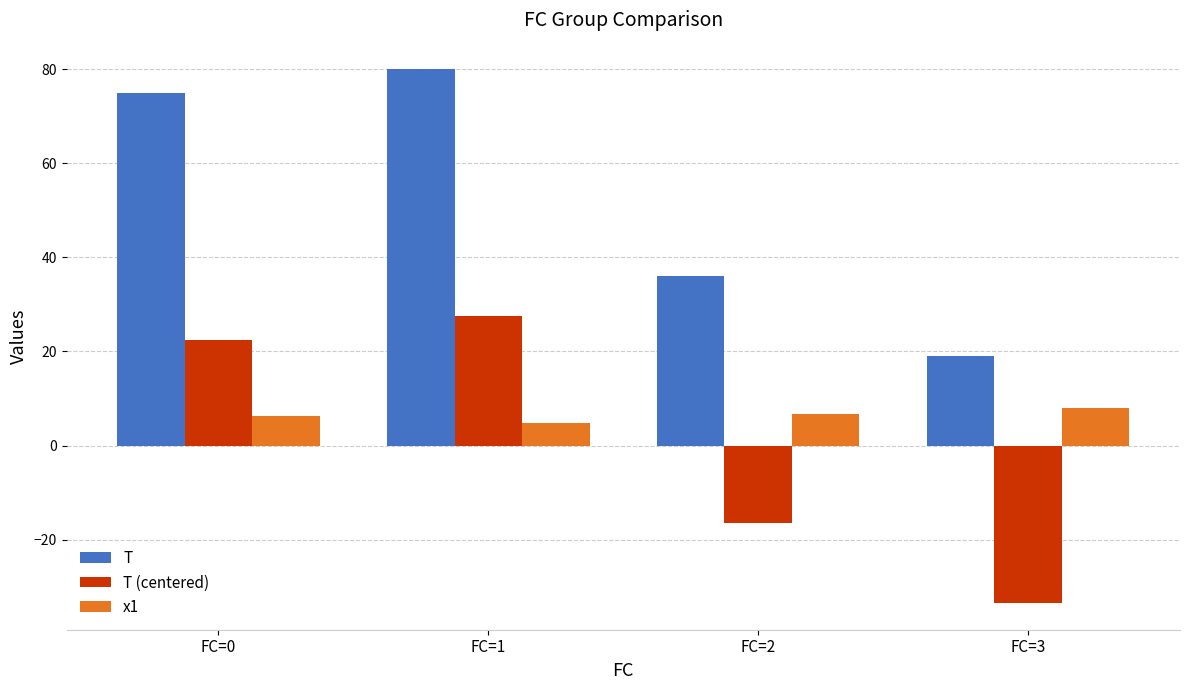

What is the maximum value shown in the chart?

80.0